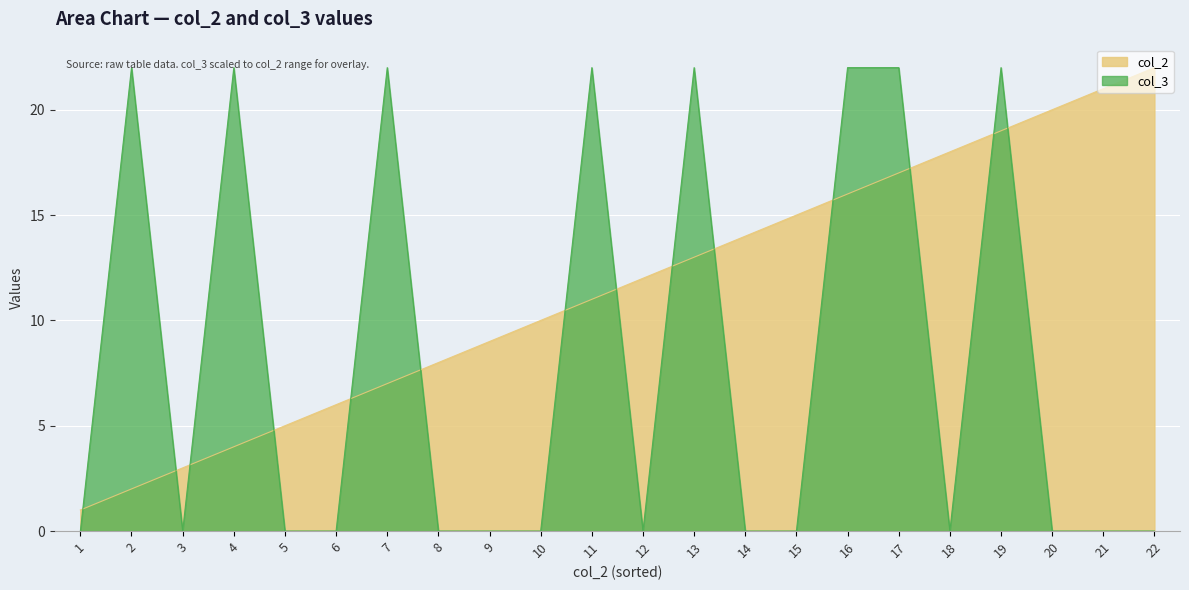

What is the average value of the col_3 series?

8